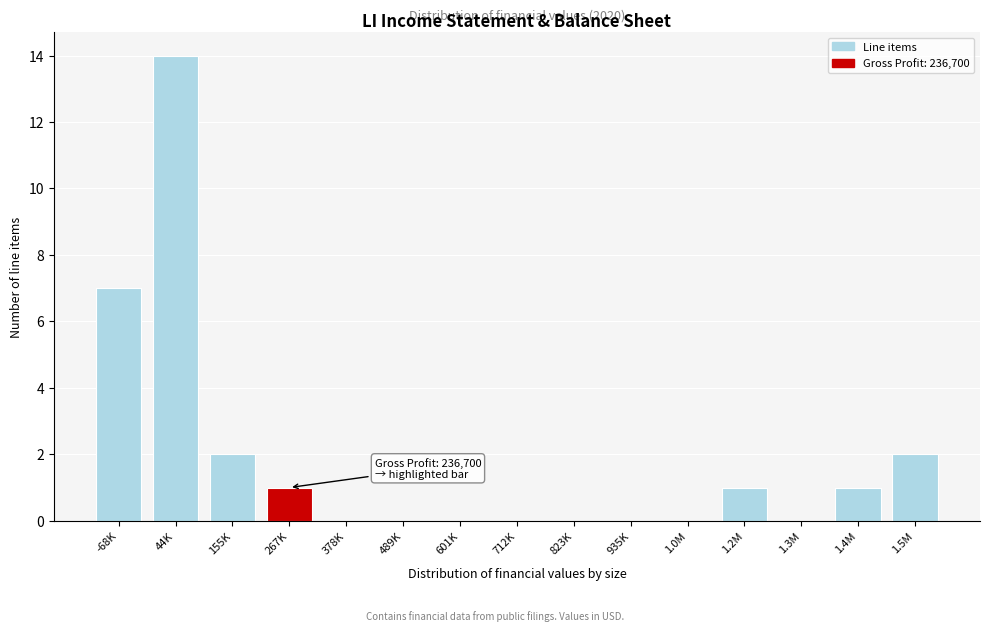

Reading right to left, list all the values displayed in this chart.

1.5M=2	1.4M=1	1.3M=0	1.2M=1	1.0M=0	935K=0	823K=0	712K=0	601K=0	489K=0	378K=0	267K=1	155K=2	44K=14	-68K=7